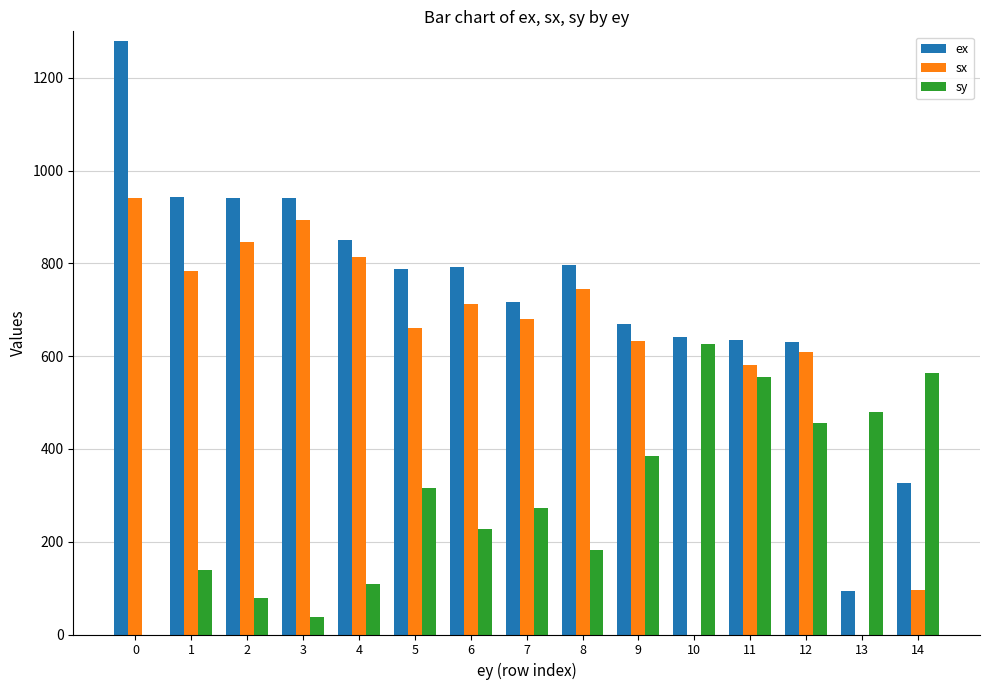

The value of sy at 11 is 823. True or false?

False